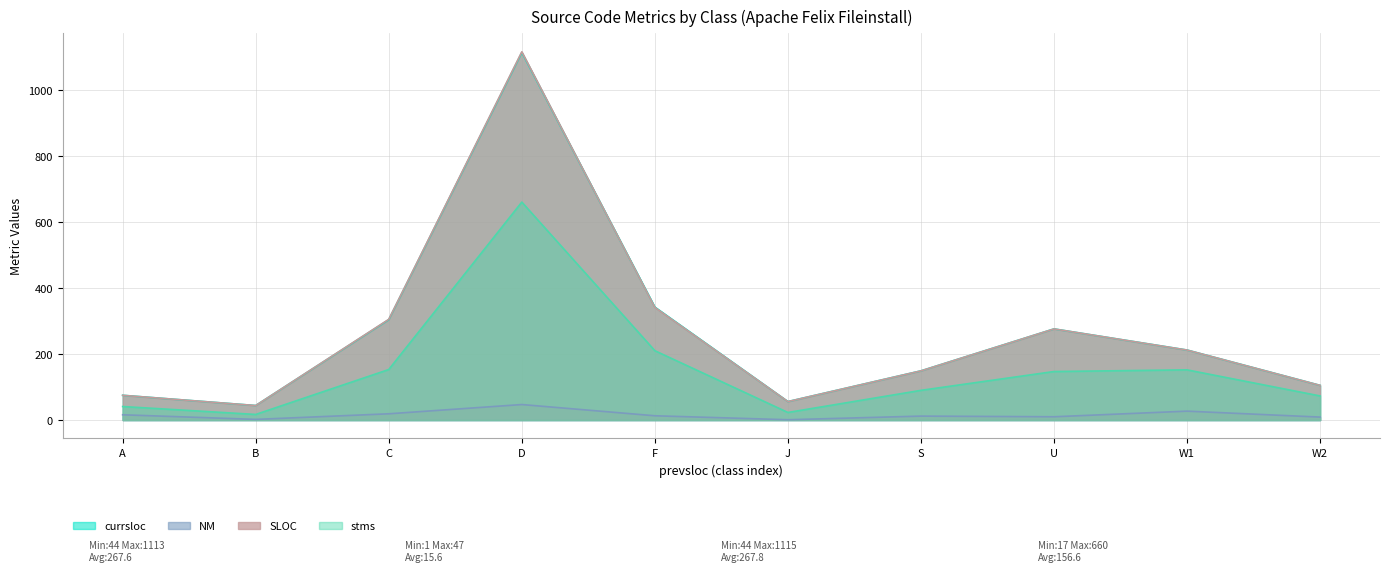

The SLOC series shows 305 at C. True or false?

True